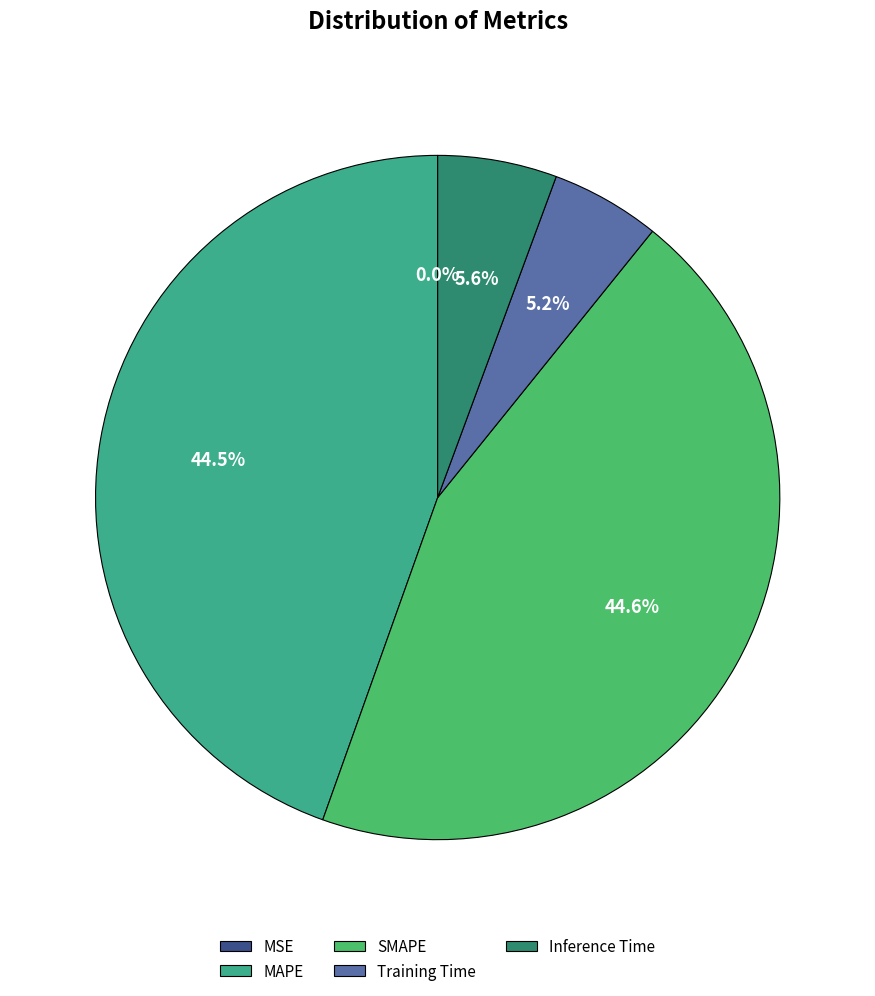

Is there a majority slice in this chart?

No